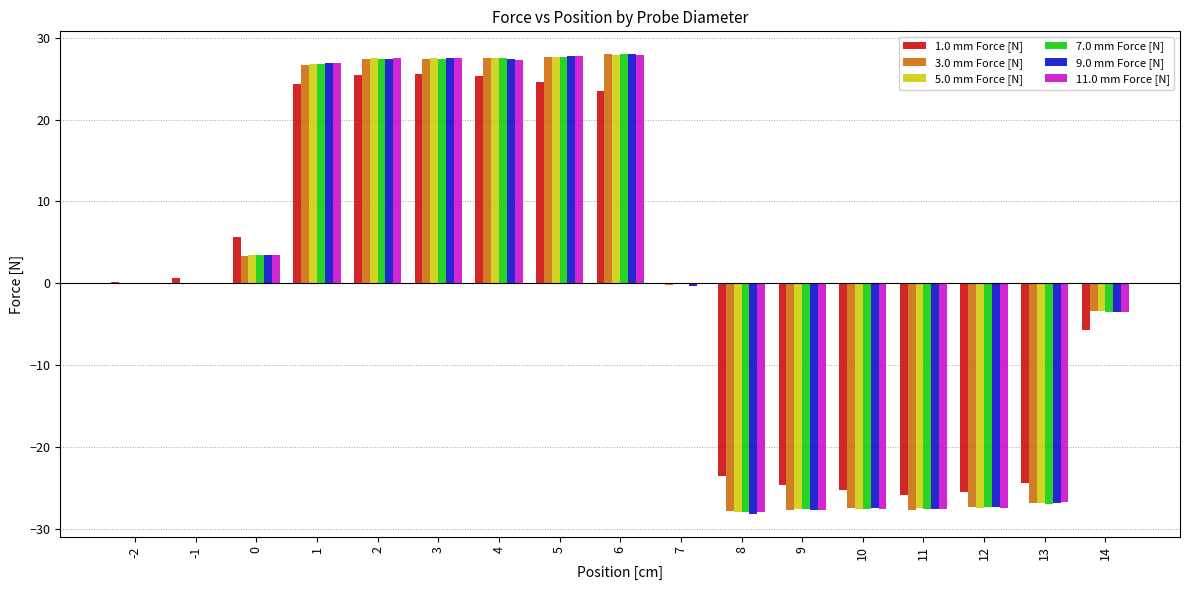

What is the total value across all series at 11?

-163.4